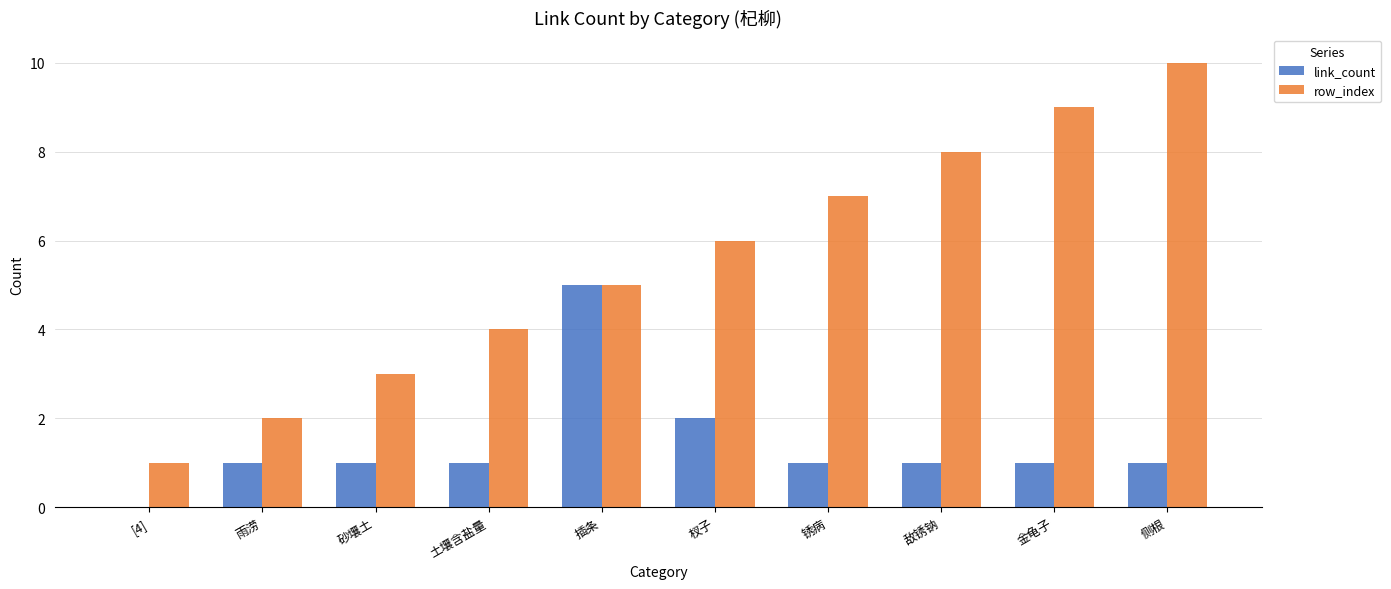

What is the total value across all series at 金龟子?

10